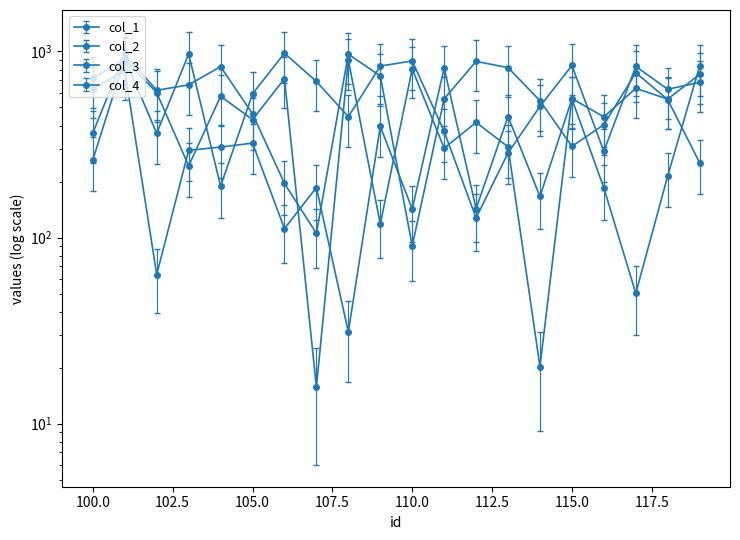

At which label is col_2 closest to 553?

105